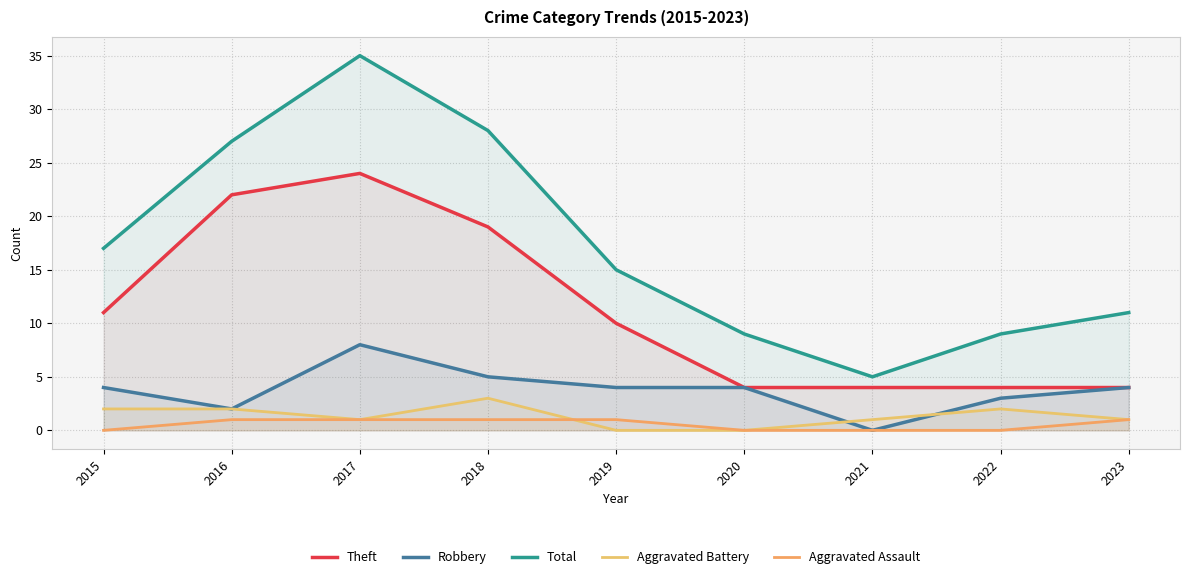

At 2016, list the series in order from smallest to largest.

Aggravated Assault, Robbery, Aggravated Battery, Theft, Total